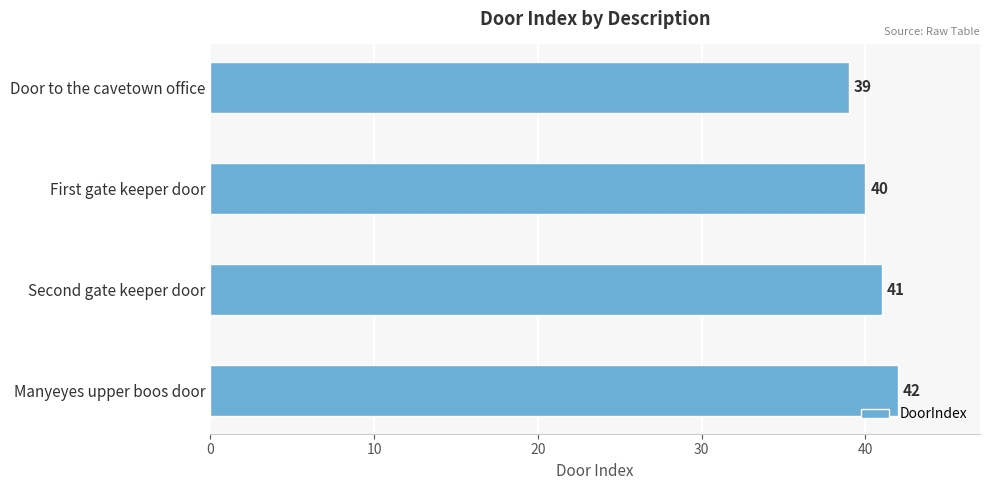

Which has a higher value, Second gate keeper door or First gate keeper door?

Second gate keeper door